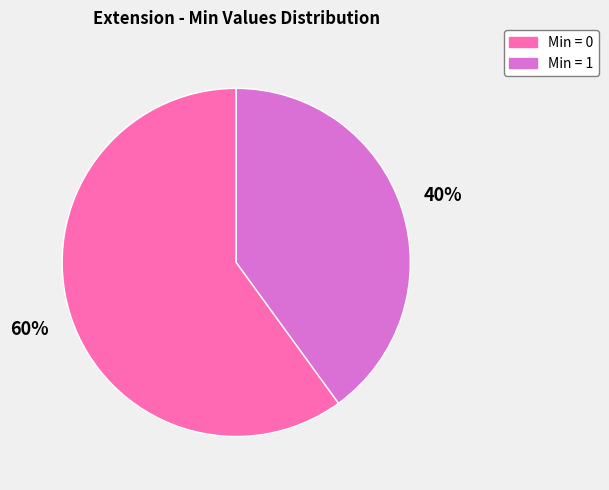

To the nearest percent, what is the difference between the largest and smallest slice percentages?

20%